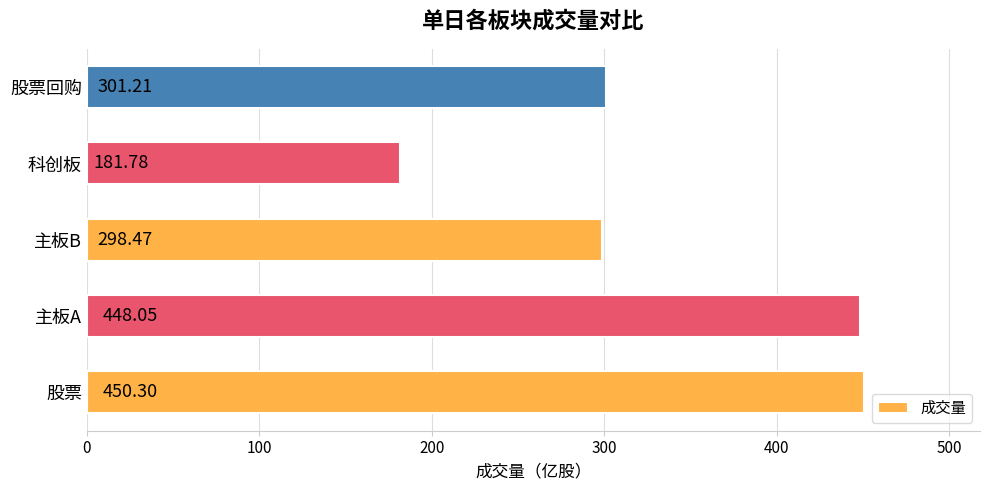

What is the average value?

336.0